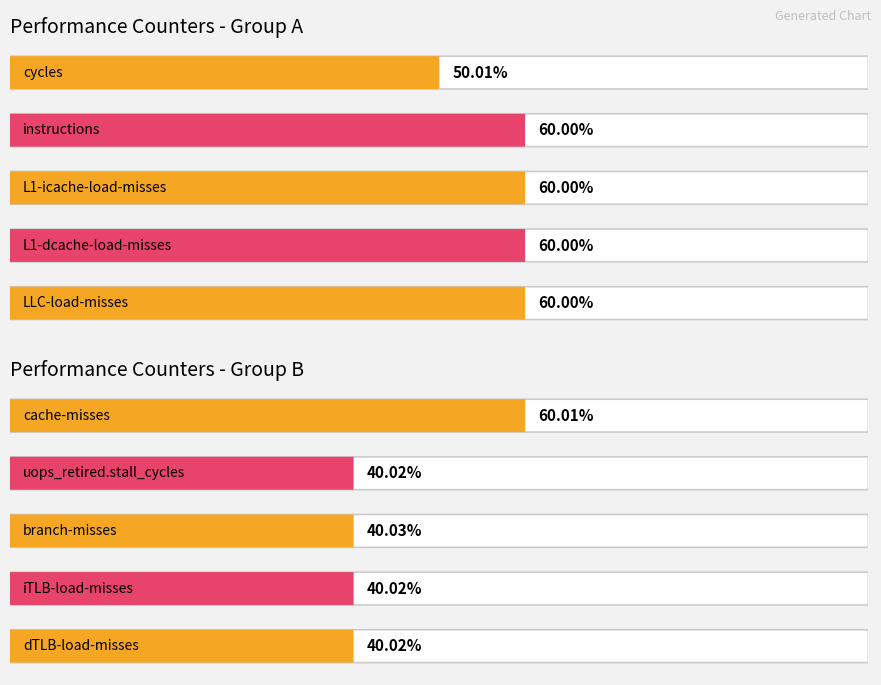

What is the greatest value displayed?

60.0